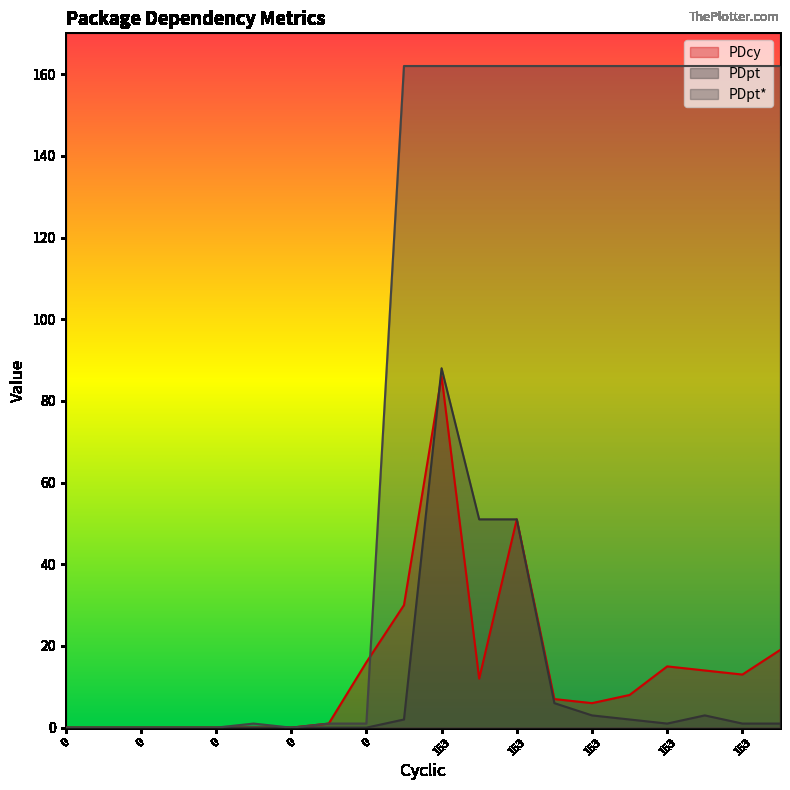

Rank the series at 0 from highest to lowest value.

PDcy, PDpt, PDpt*